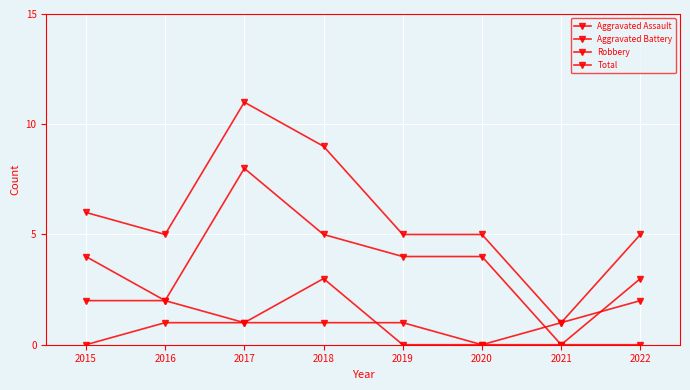

How many lines are shown in the chart?

4